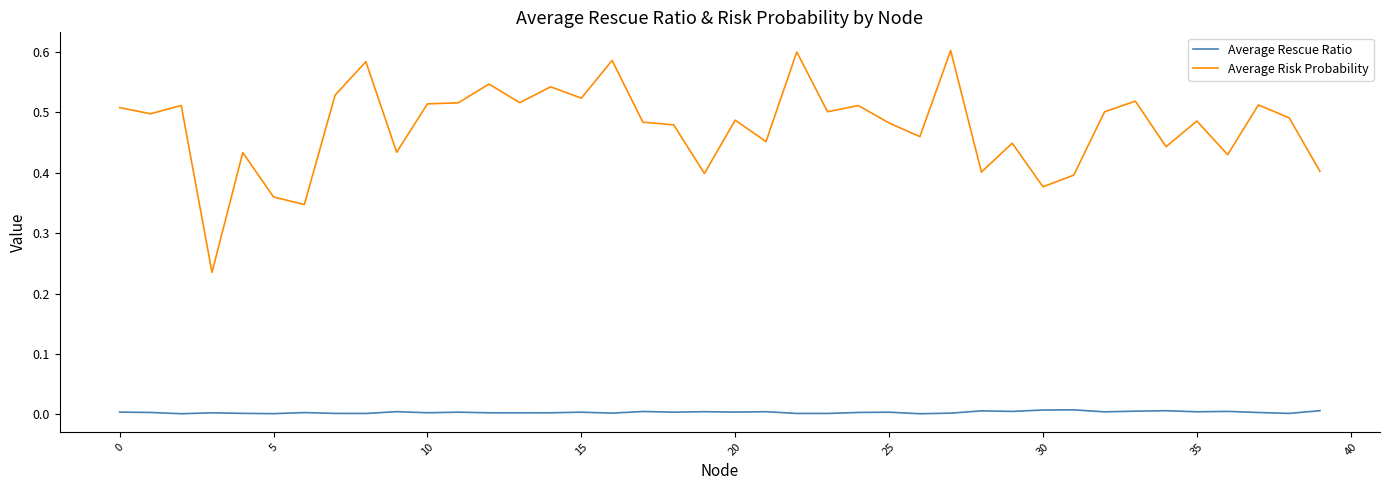

How many lines are shown in the chart?

2